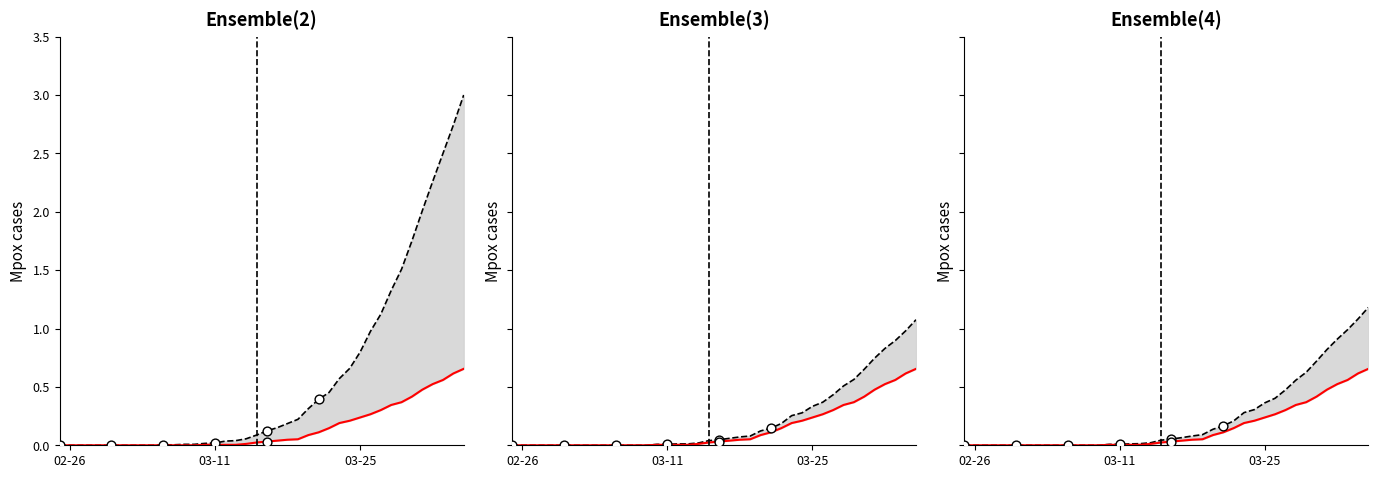

At how many categories does at least one series exceed 1?

9